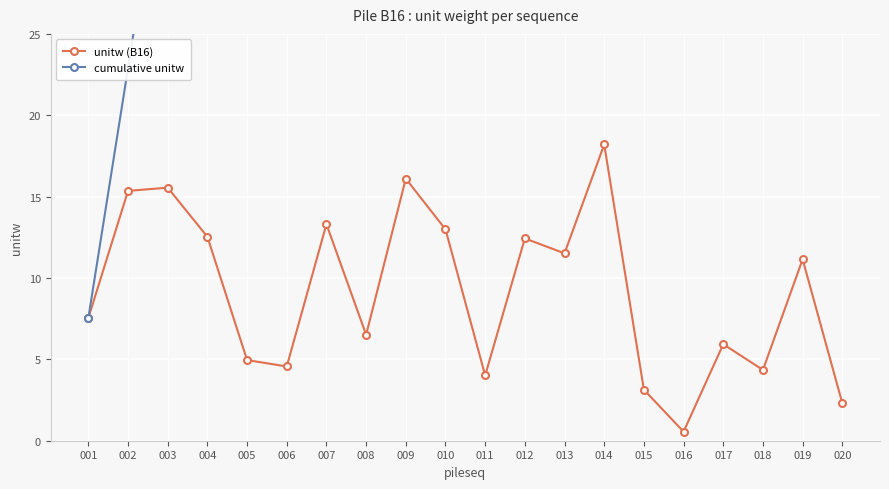

How many values in the cumulative unitw series exceed 113?

10